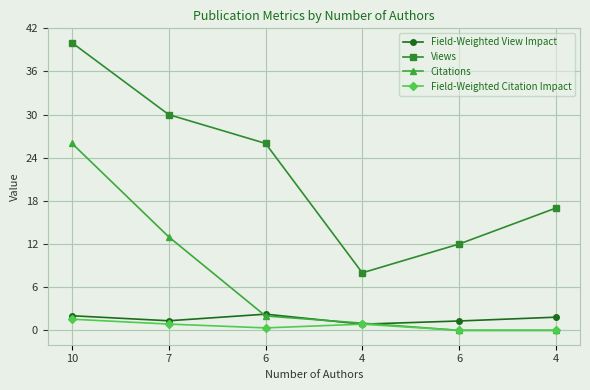

What is the label of the 5th point from the left?

6